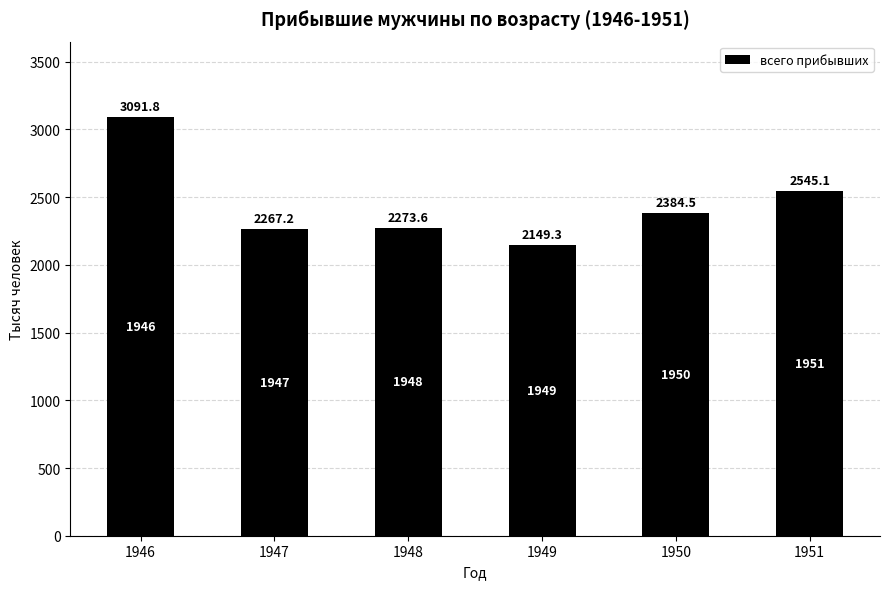

What is the change in value from 1946 to 1950?

-707.3